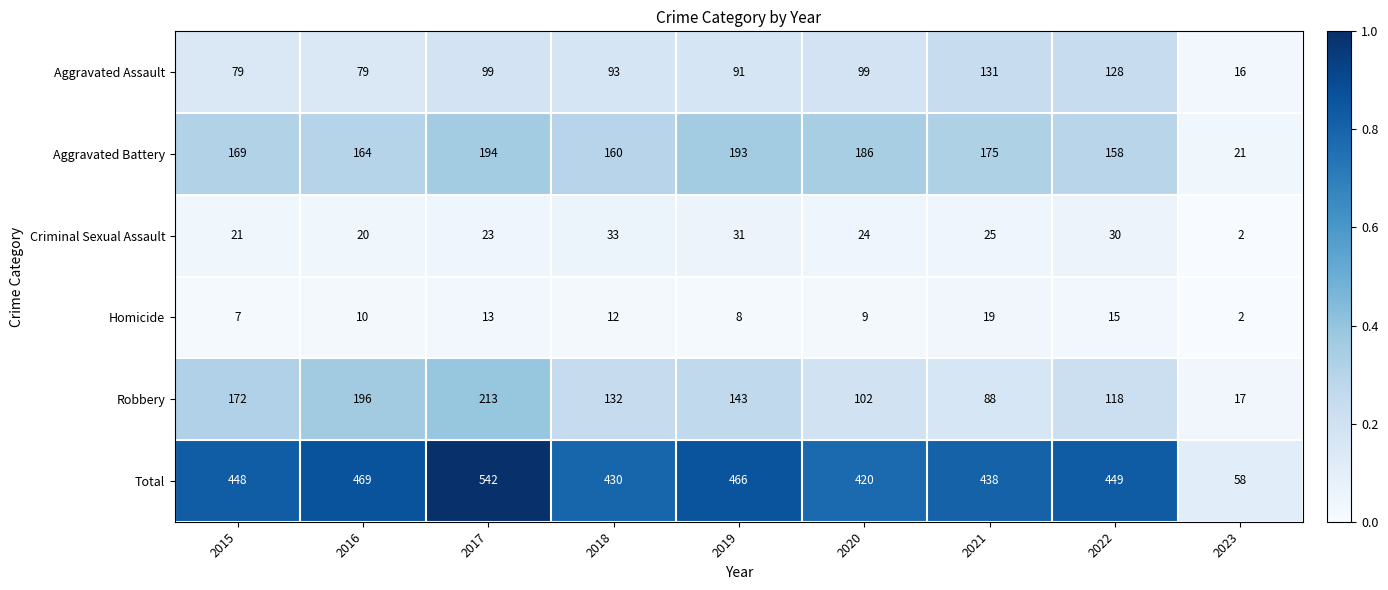

True or false: Aggravated Assault has a value of 131 at 2021.

True